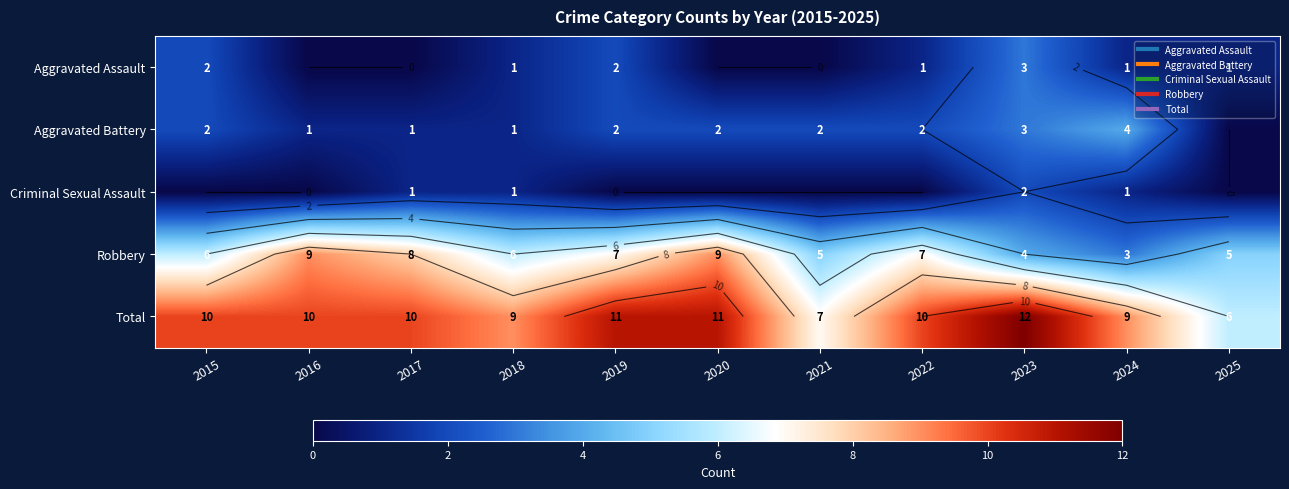

What value does the Robbery series have at 2025?

5